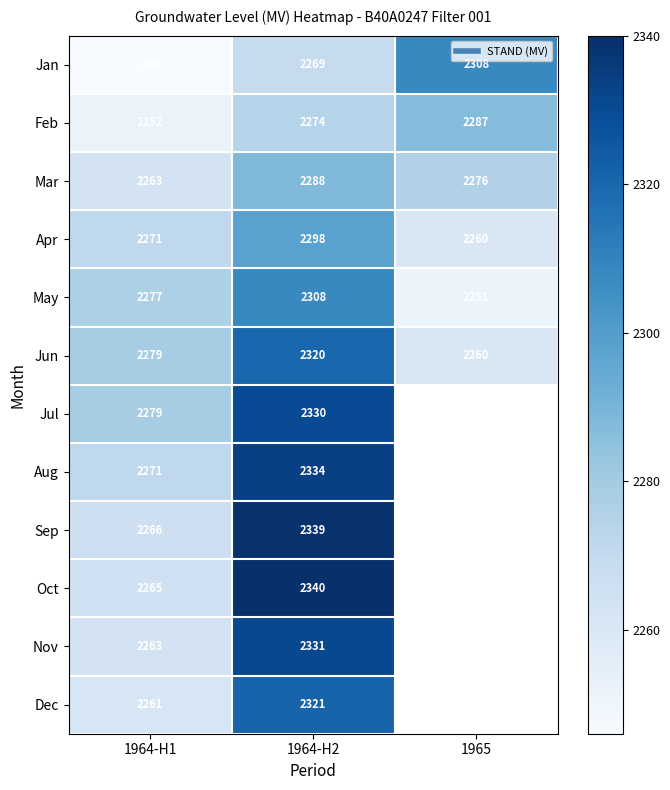

What is the sum of all Apr values?

6829.0